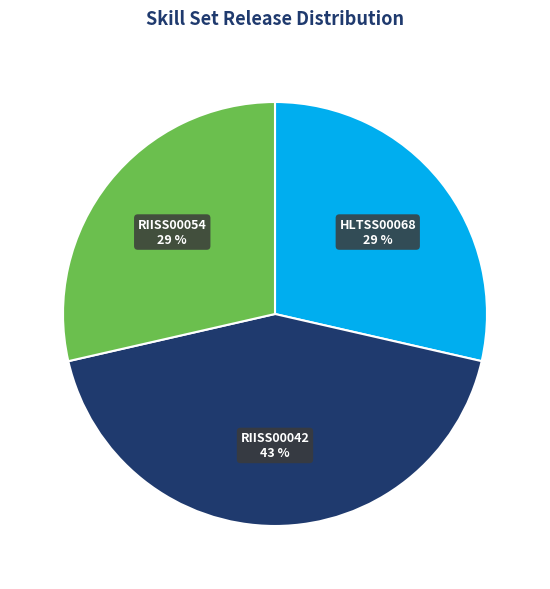

To the nearest percent, what portion does RIISS00042 represent?

43%